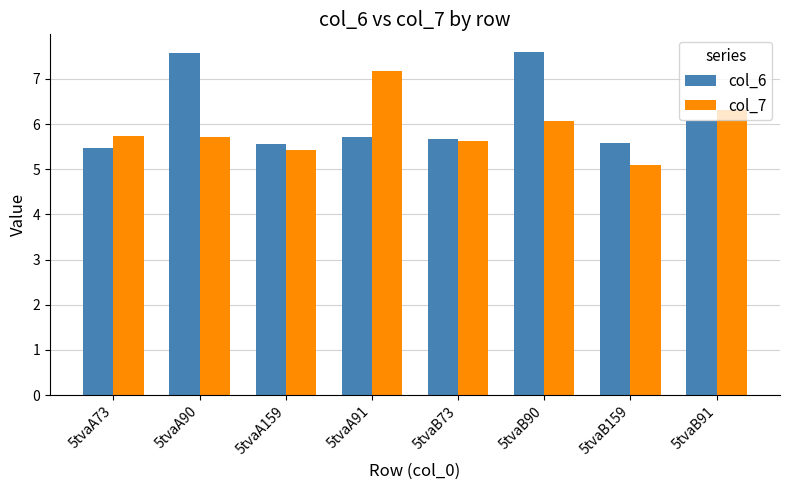

At 5tvaB91, list the series in order from largest to smallest.

col_7, col_6